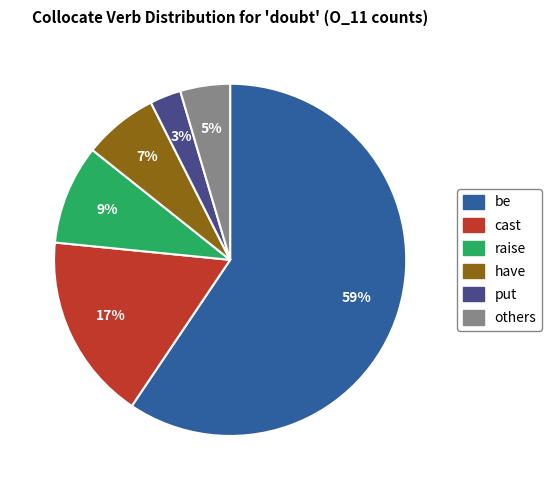

Is there any slice that represents more than half of the pie?

Yes